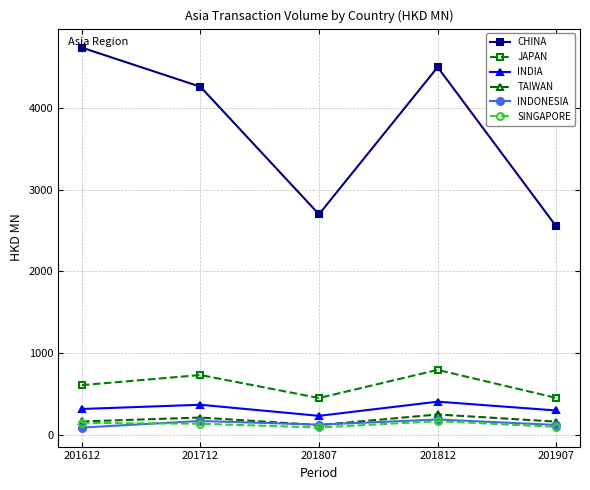

True or false: INDONESIA and CHINA cross at least once.

False